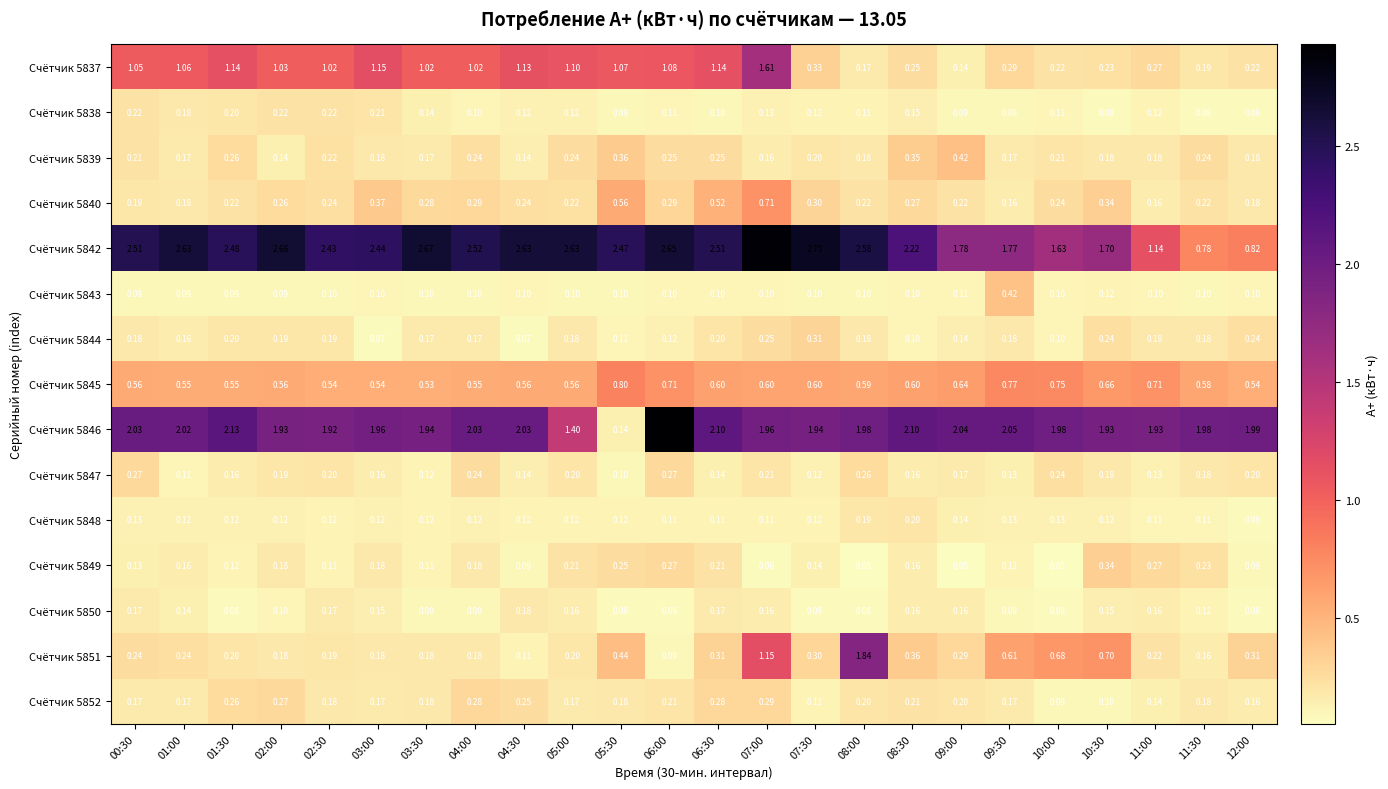

Is the value of Счётчик 5838 at 09:00 greater than the value of Счётчик 5848 at 03:30?

No